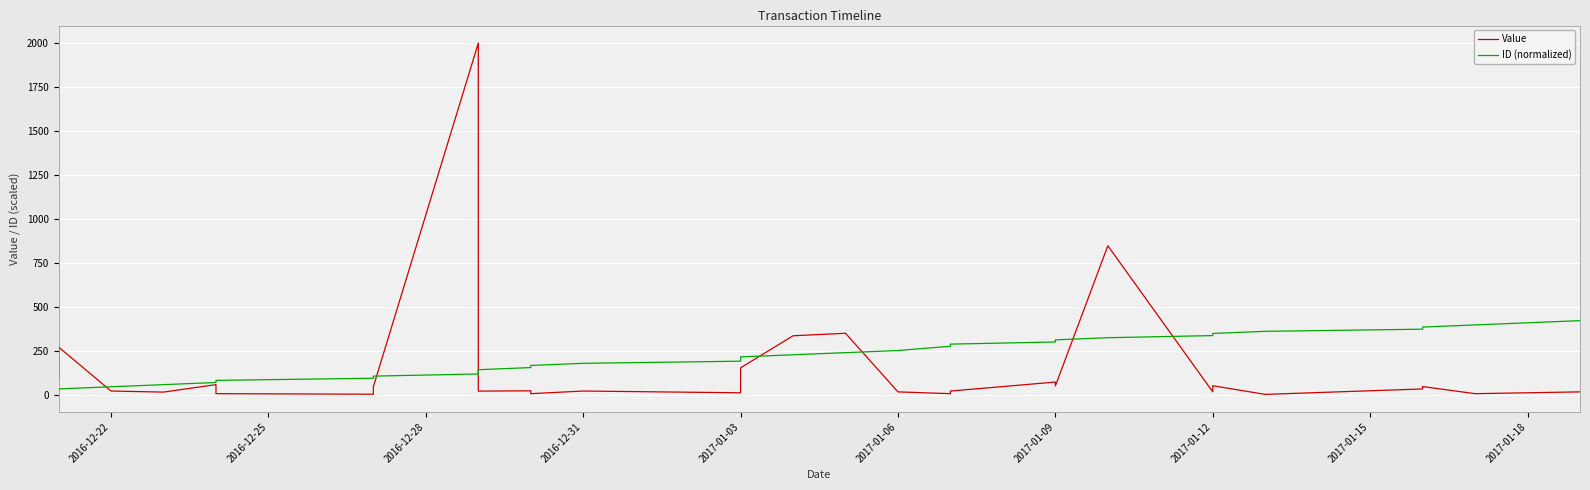

Count the number of data series in this chart.

2